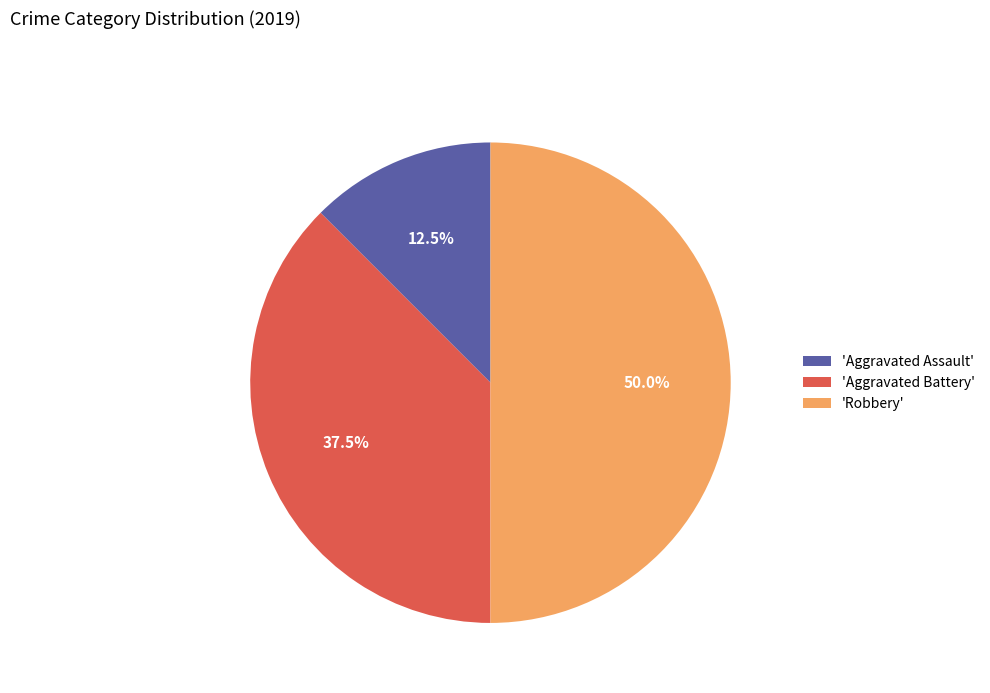

What percentage is NOT represented by 'Aggravated Battery'?

62.5%